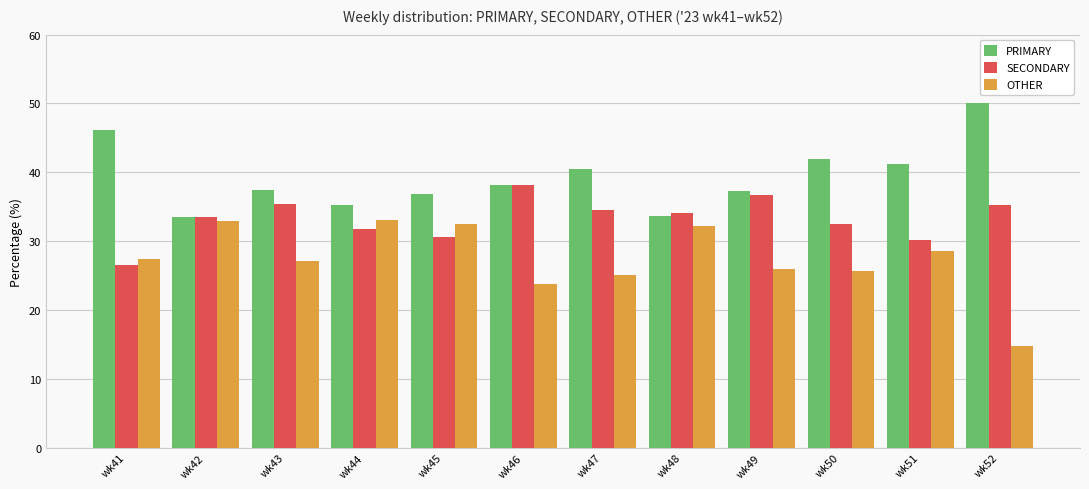

Rank the series by their average value, from highest to lowest.

PRIMARY, SECONDARY, OTHER